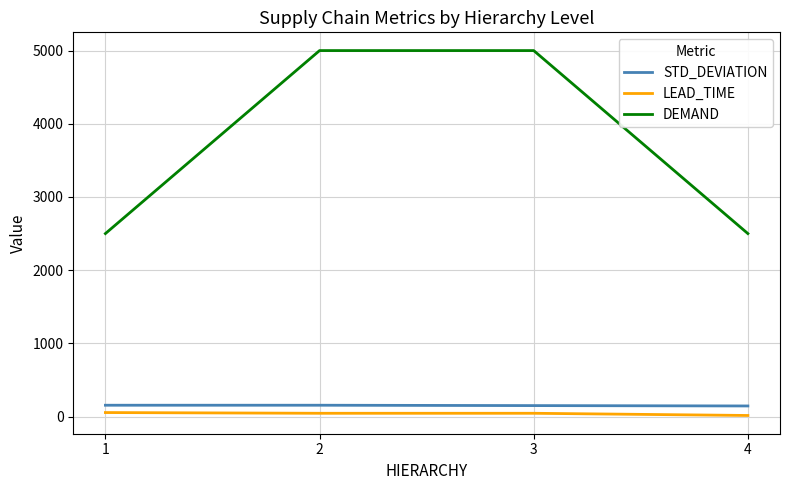

How many series are shown in this chart?

3